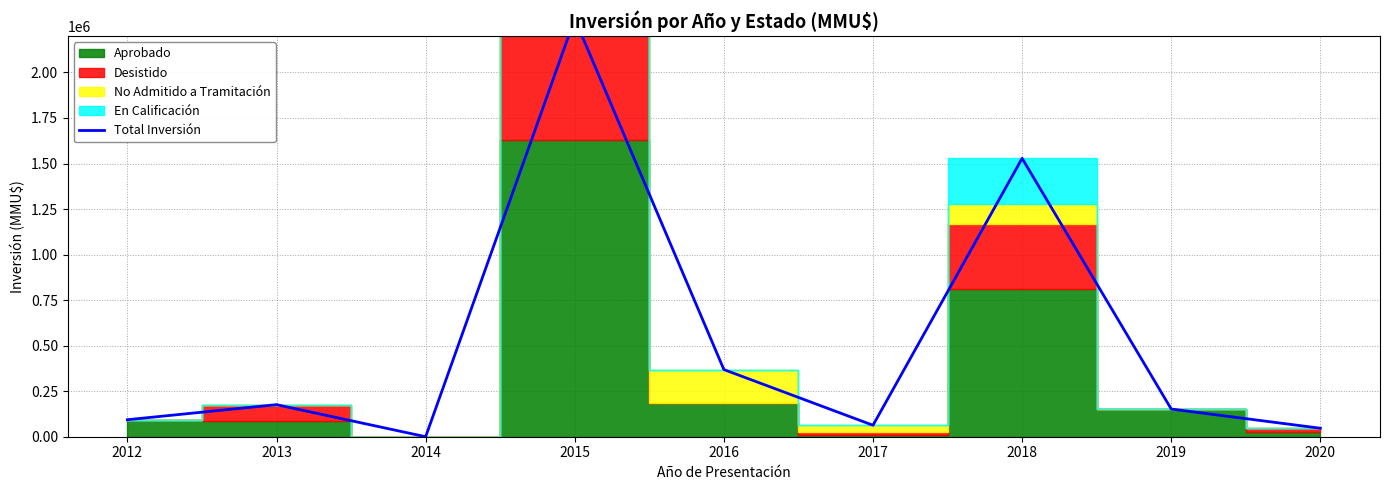

What is the smallest value displayed?

10